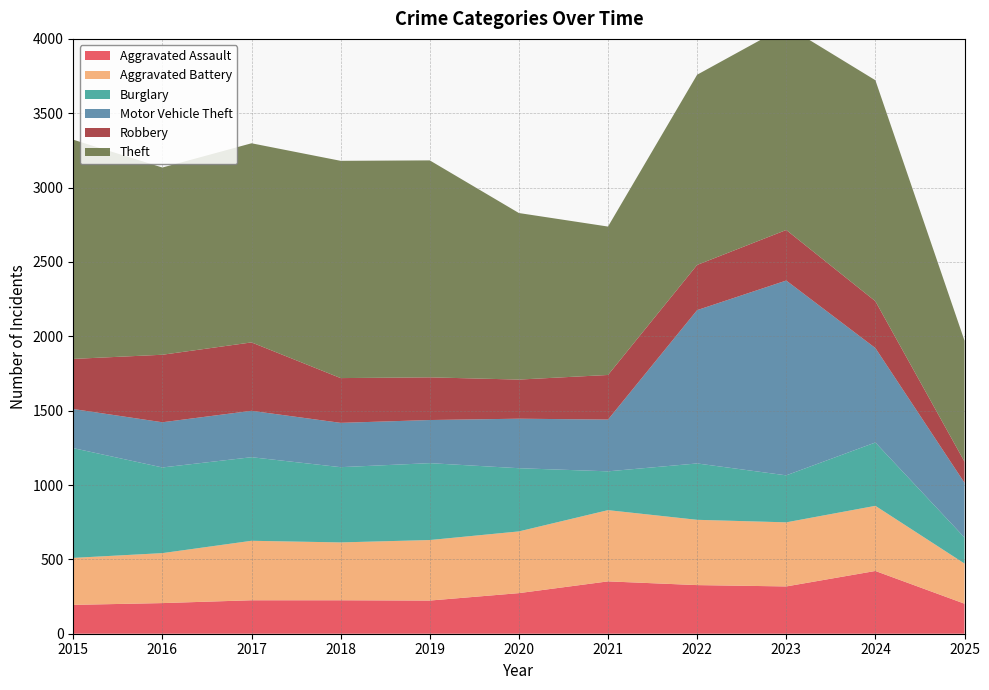

Reading left to right, extract all data points from this chart.

Aggravated Assault: 2015=194	2016=206	2017=225	2018=225	2019=223	2020=273	2021=352	2022=327	2023=318	2024=422	2025=202
Aggravated Battery: 2015=316	2016=336	2017=400	2018=389	2019=407	2020=415	2021=479	2022=439	2023=431	2024=438	2025=270
Burglary: 2015=738	2016=576	2017=562	2018=506	2019=517	2020=425	2021=261	2022=379	2023=316	2024=426	2025=175
Motor Vehicle Theft: 2015=263	2016=304	2017=312	2018=298	2019=290	2020=333	2021=348	2022=1031	2023=1310	2024=635	2025=368
Robbery: 2015=337	2016=454	2017=460	2018=301	2019=287	2020=263	2021=300	2022=304	2023=340	2024=315	2025=142
Theft: 2015=1474	2016=1259	2017=1339	2018=1461	2019=1459	2020=1120	2021=998	2022=1279	2023=1373	2024=1486	2025=814